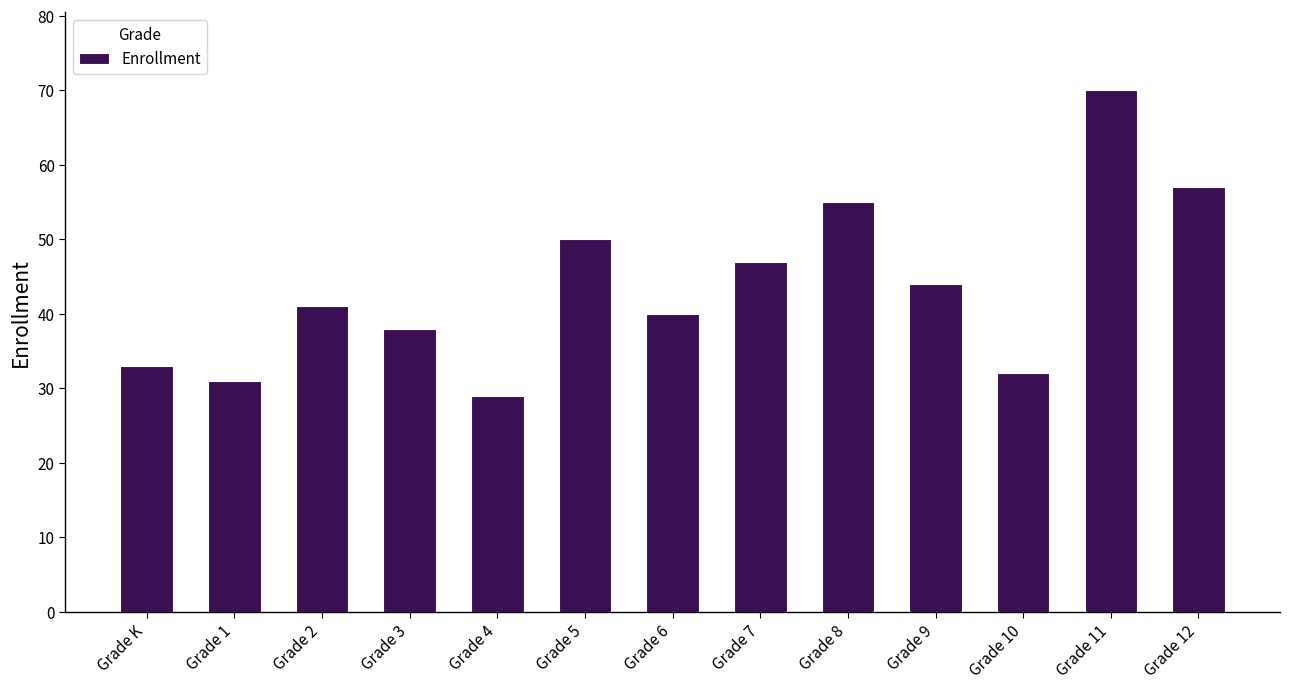

True or false: the data shows 47 at Grade 7.

True